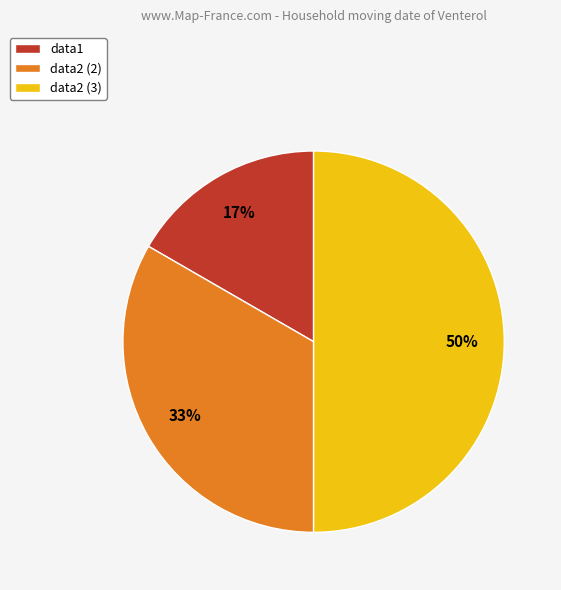

Does data1 represent more than half of the total?

No